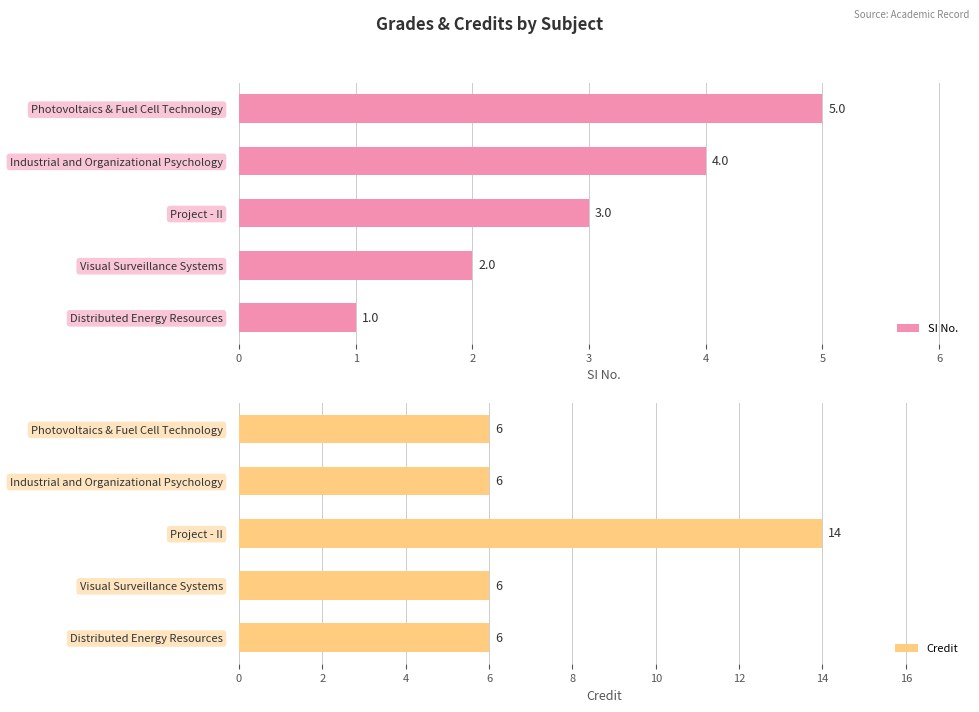

True or false: Credit has a value of 11 at Distributed Energy Resources.

False